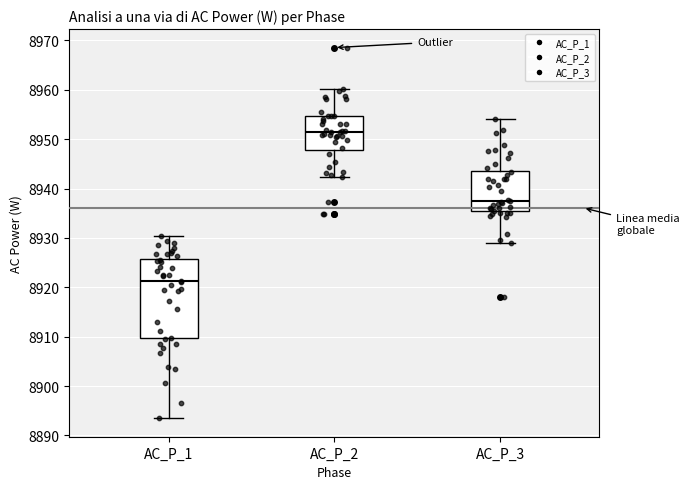

Which box's median line is the lowest?

AC_P_1